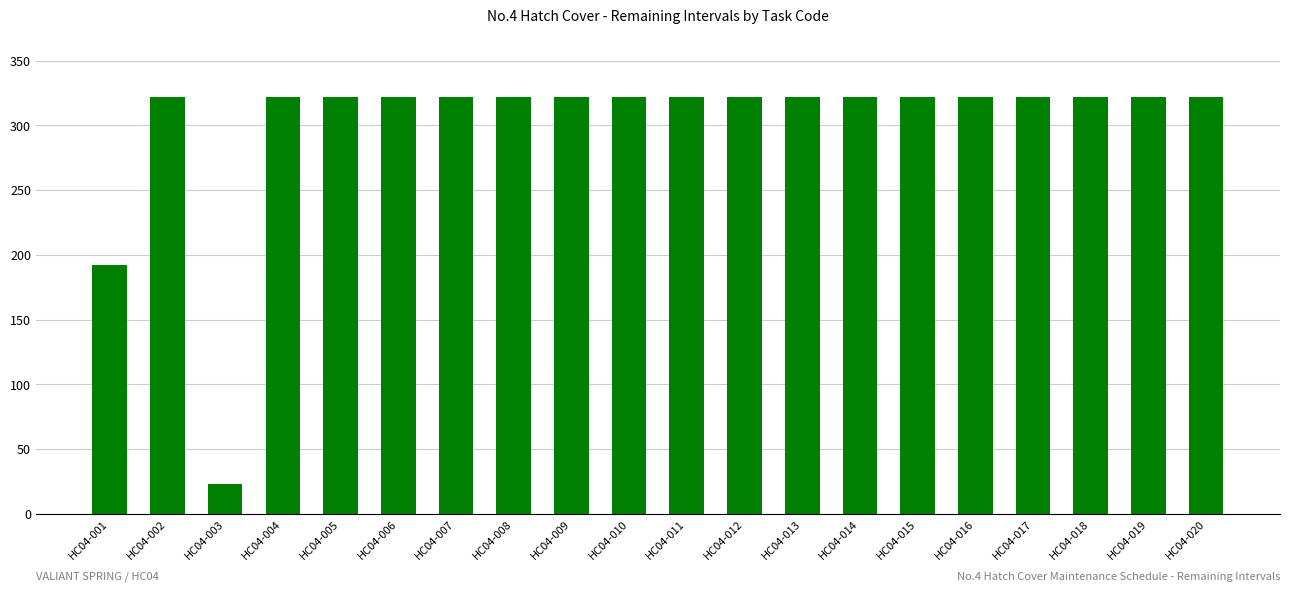

Are the bars grouped side by side (vs. stacked)?

No